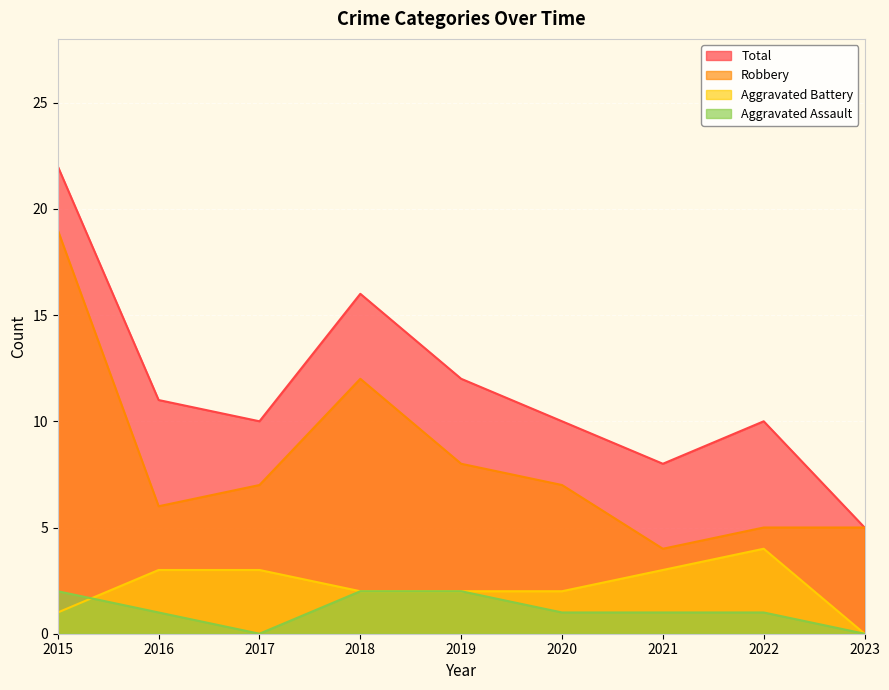

At 2018, list the series in order from smallest to largest.

Aggravated Assault, Aggravated Battery, Robbery, Total